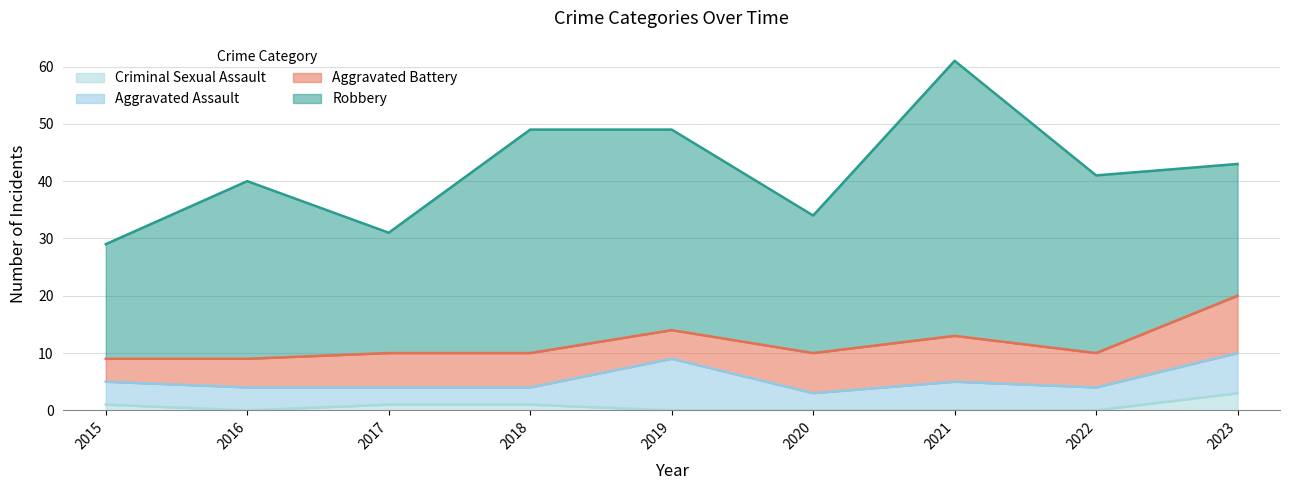

What is the difference between the second highest and second lowest values in the Robbery series?

18